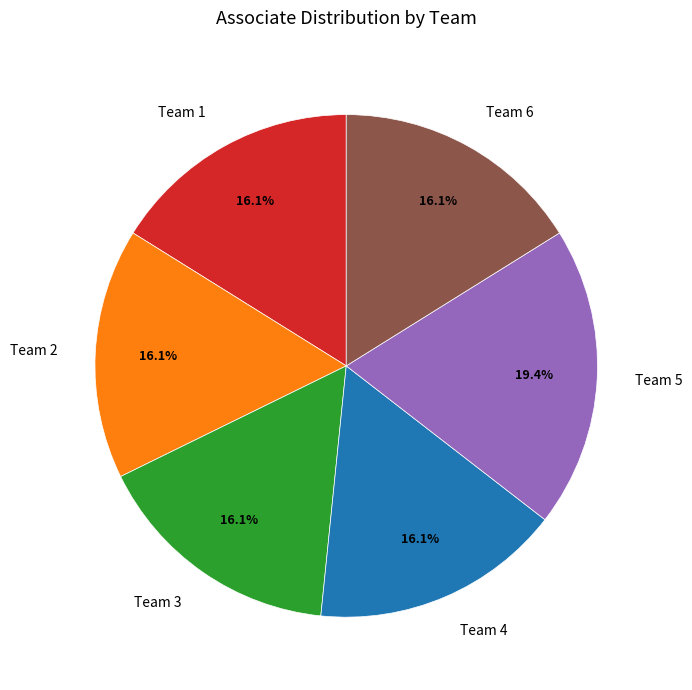

What percentage is the Team 6 slice, to the nearest percent?

16%